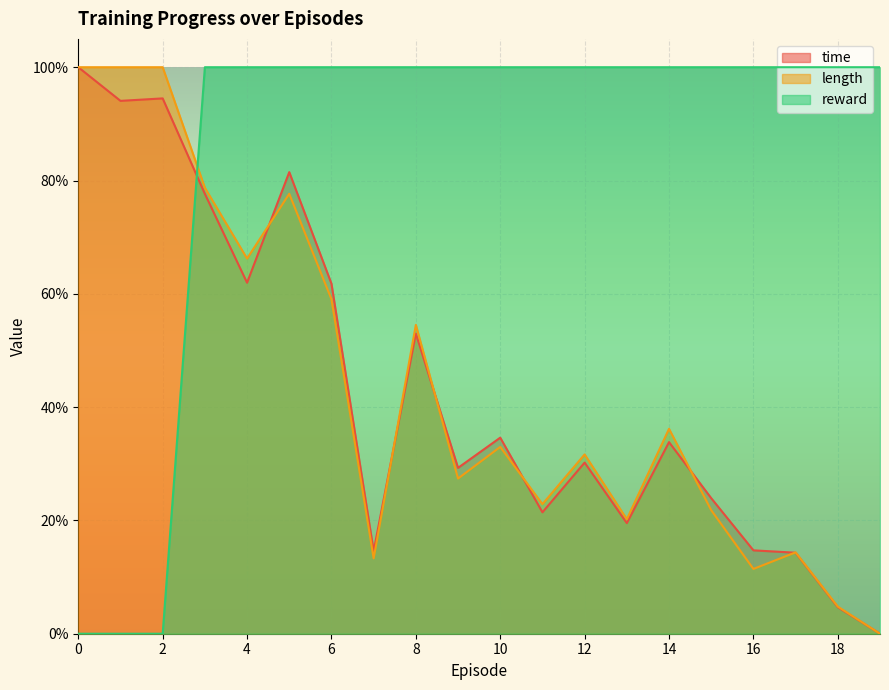

At which label does reward reach its peak?

3